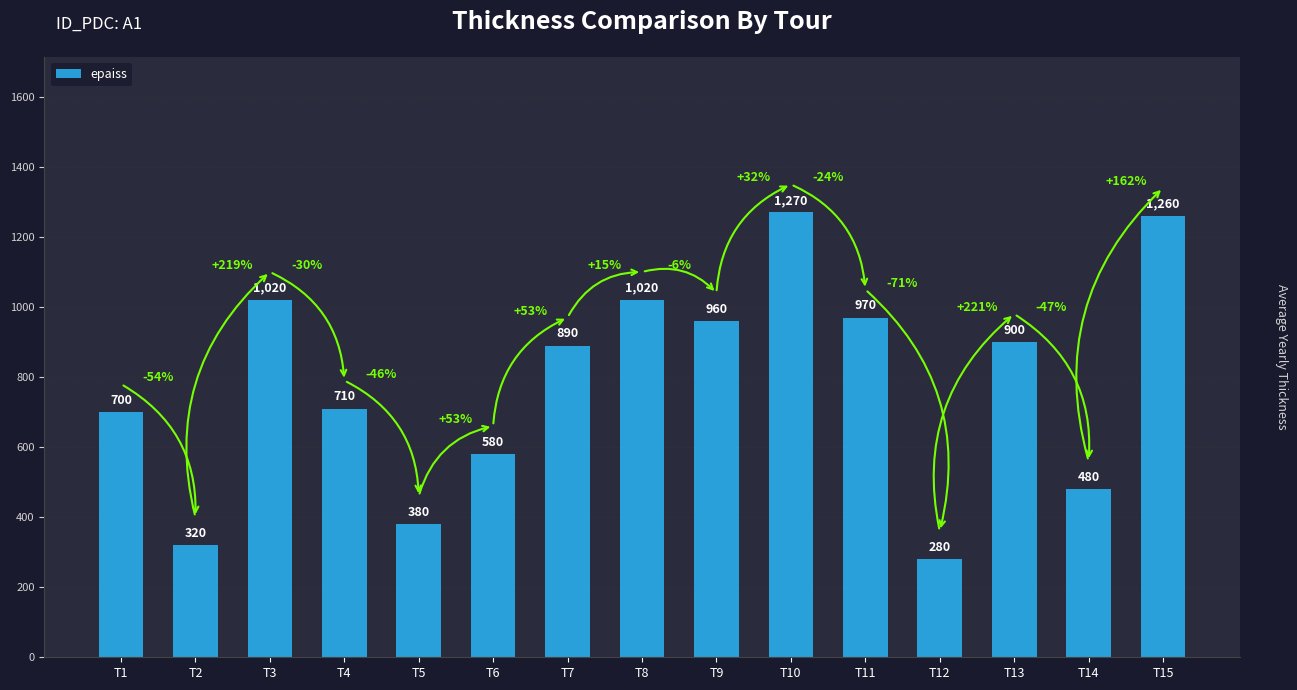

The value at T10 is 550. True or false?

False